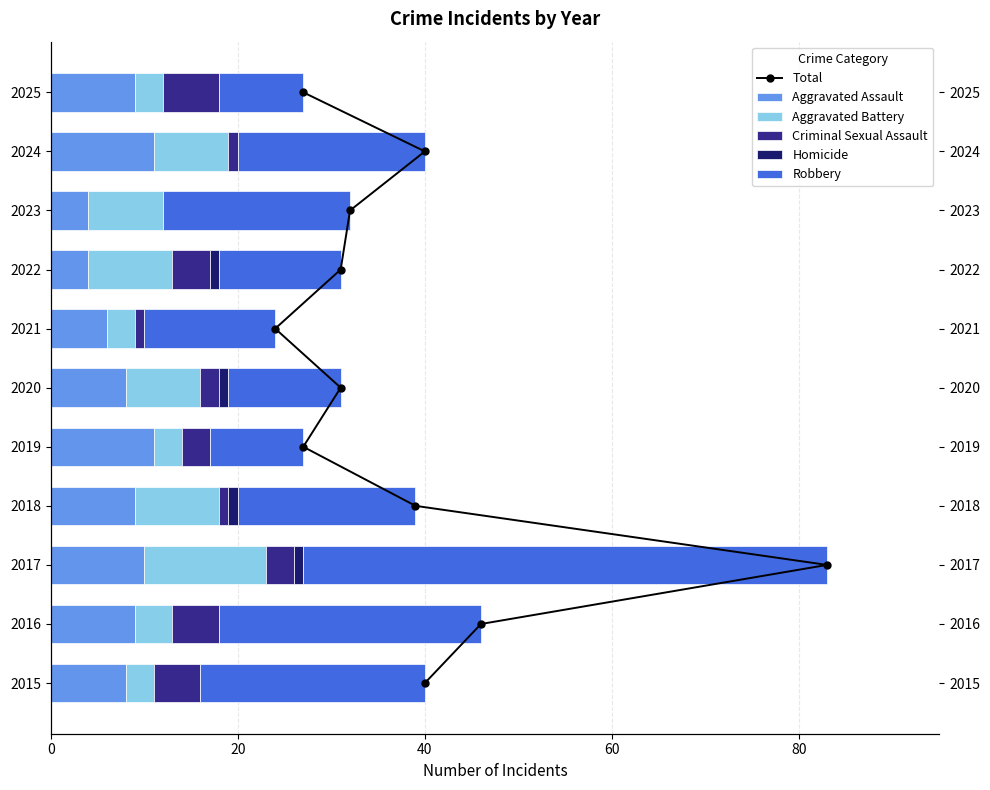

How many Homicide values are between 0 and 1?

11